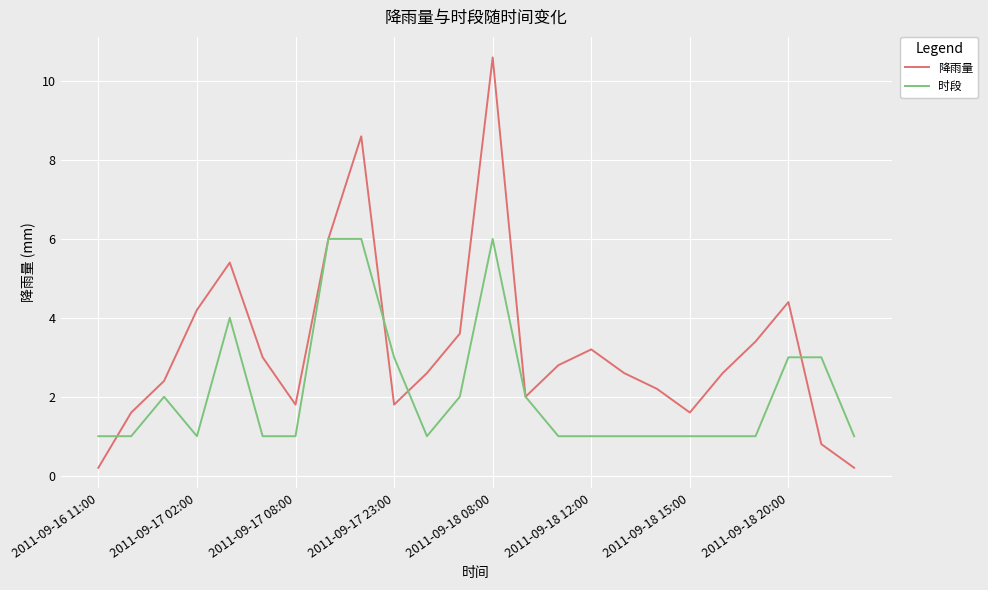

Which series has the widest spread of values?

降雨量